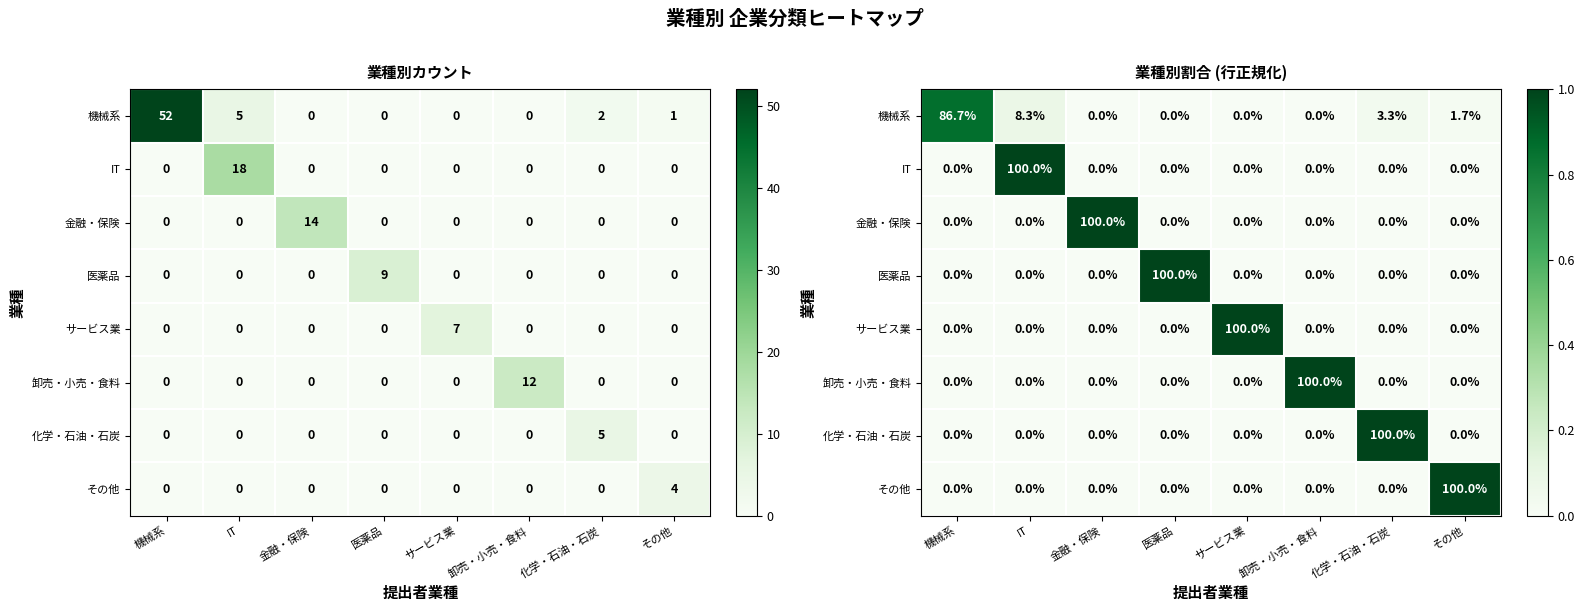

Is it true that その他 equals 0.5 at 金融・保険?

False